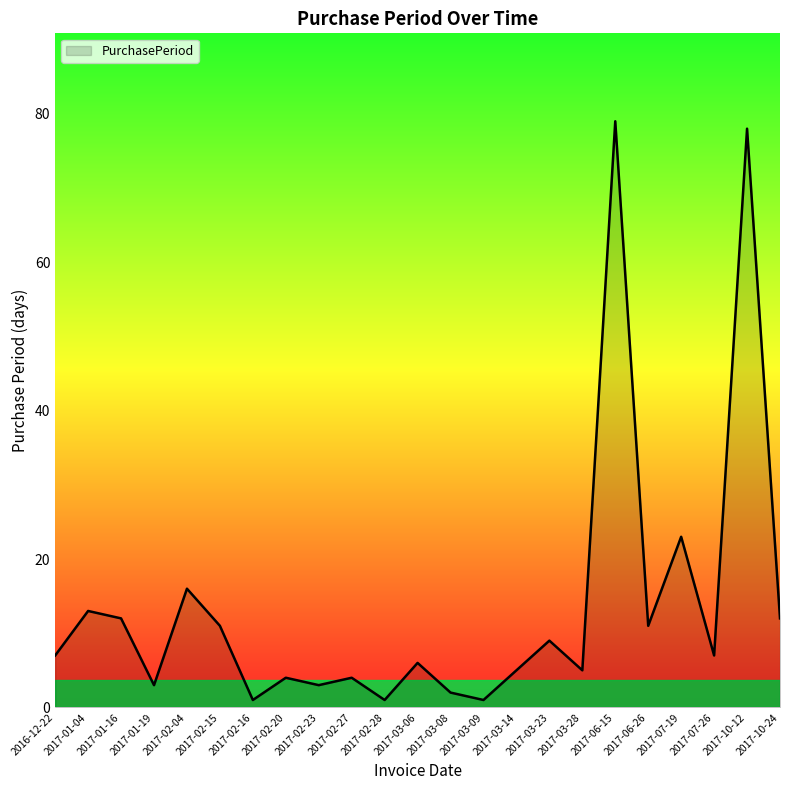

What is the change in value from 2017-02-23 to 2017-03-23?

+6